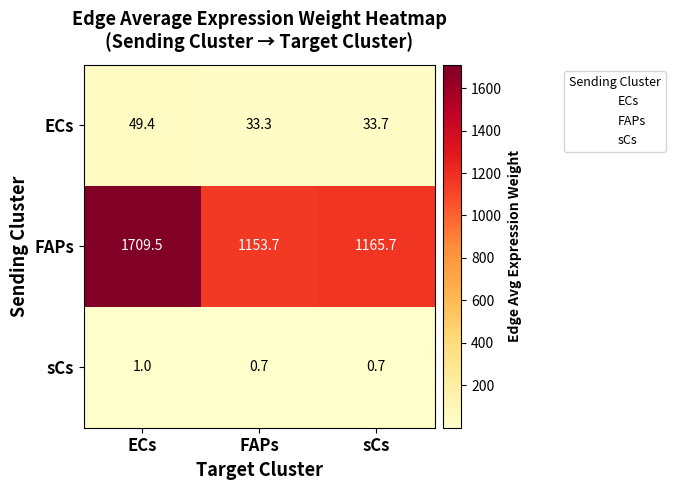

What is the average value of the ECs series?

38.8